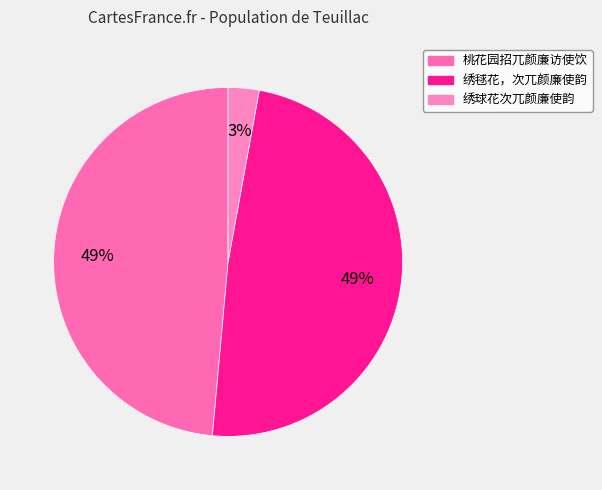

Combined, do 桃花园招兀颜廉访使饮 and 绣球花次兀颜廉使韵 account for over 50%?

Yes